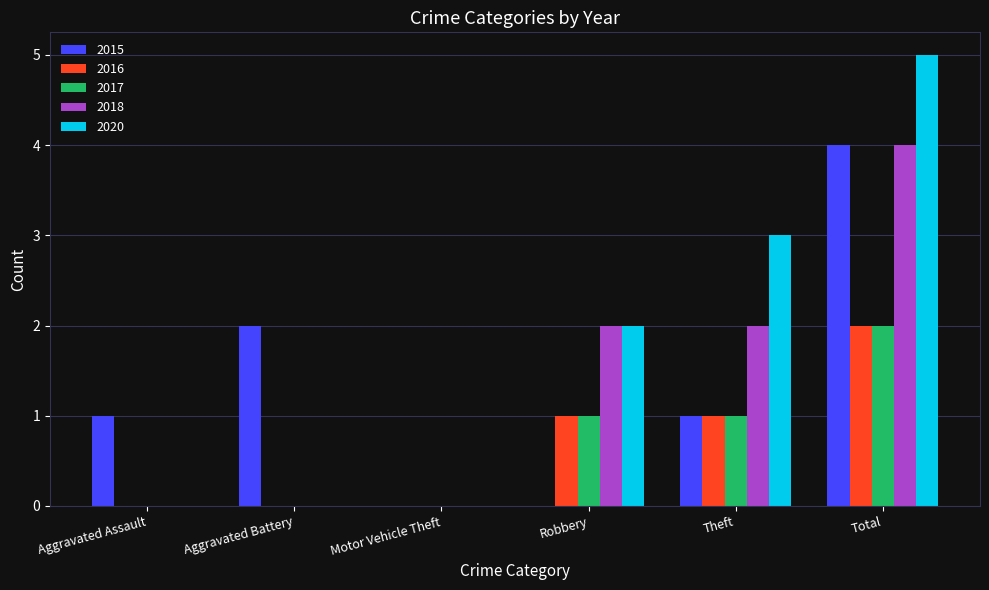

What is the approximate value of 2017 at Robbery?

1